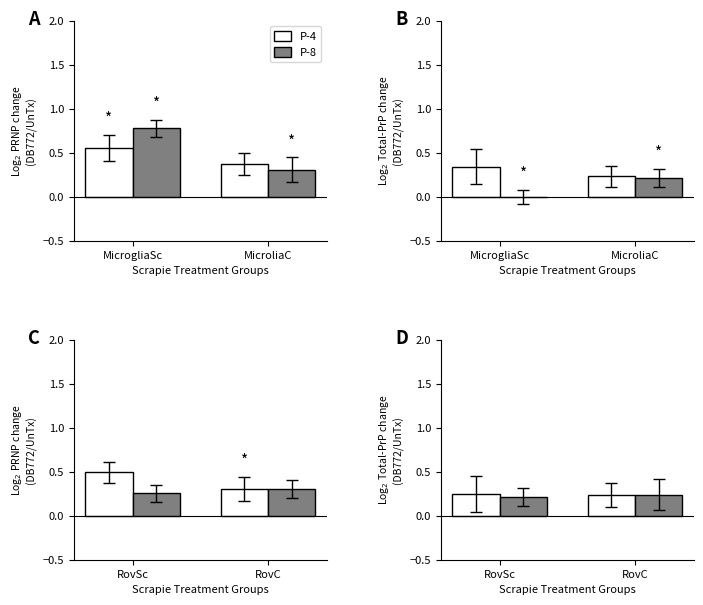

Are the bars grouped side by side (vs. stacked)?

Yes